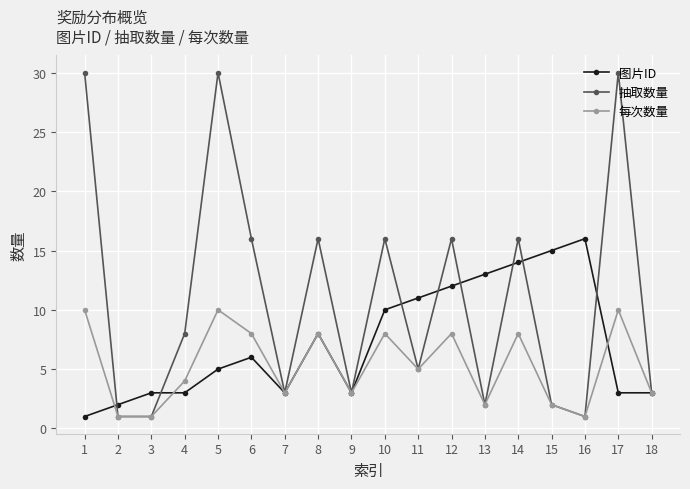

Reading left to right, extract all data points from this chart.

图片ID: 1	2	3	3	5	6	3	8	3	10	11	12	13	14	15	16	3	3
抽取数量: 30	1	1	8	30	16	3	16	3	16	5	16	2	16	2	1	30	3
每次数量: 10	1	1	4	10	8	3	8	3	8	5	8	2	8	2	1	10	3